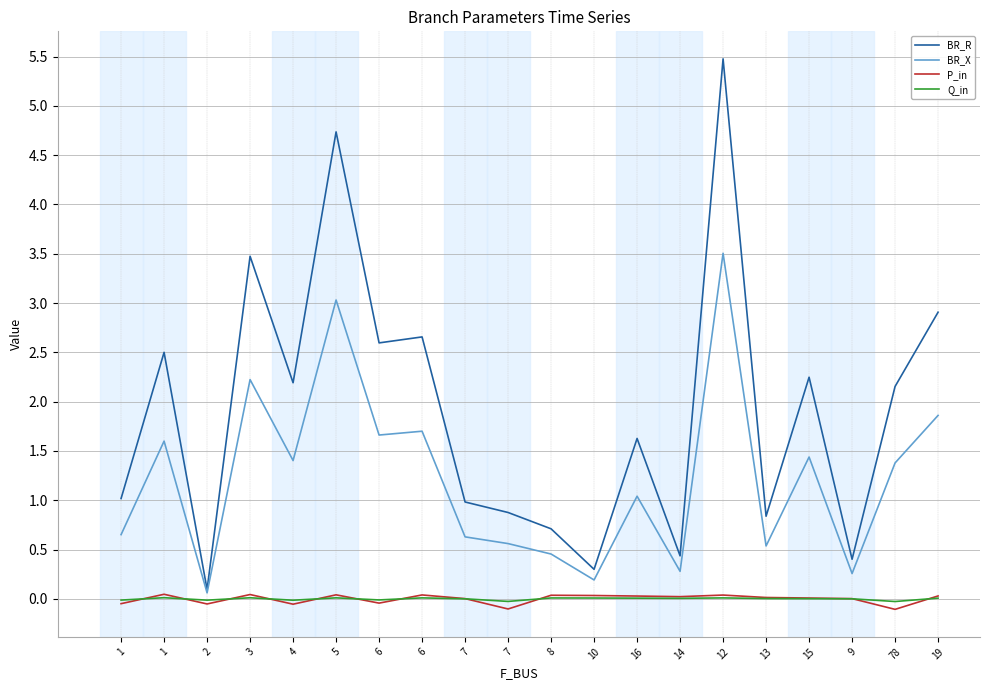

Does the chart display data point markers on the line(s)?

No